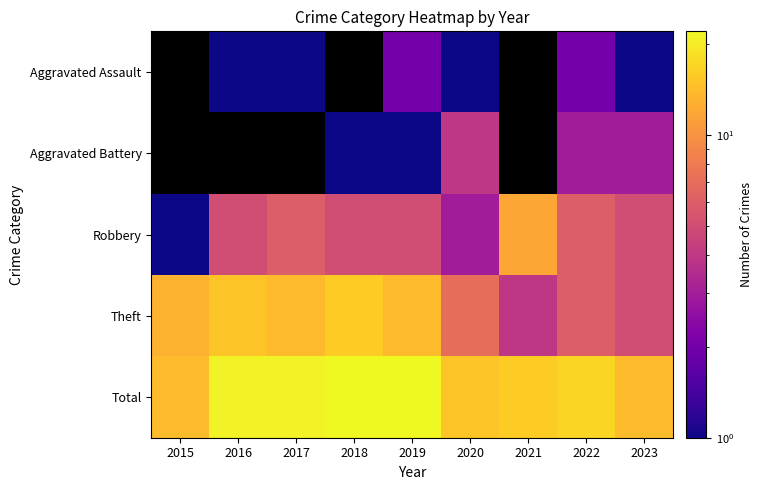

At which category is the sum across all series the highest?

2019